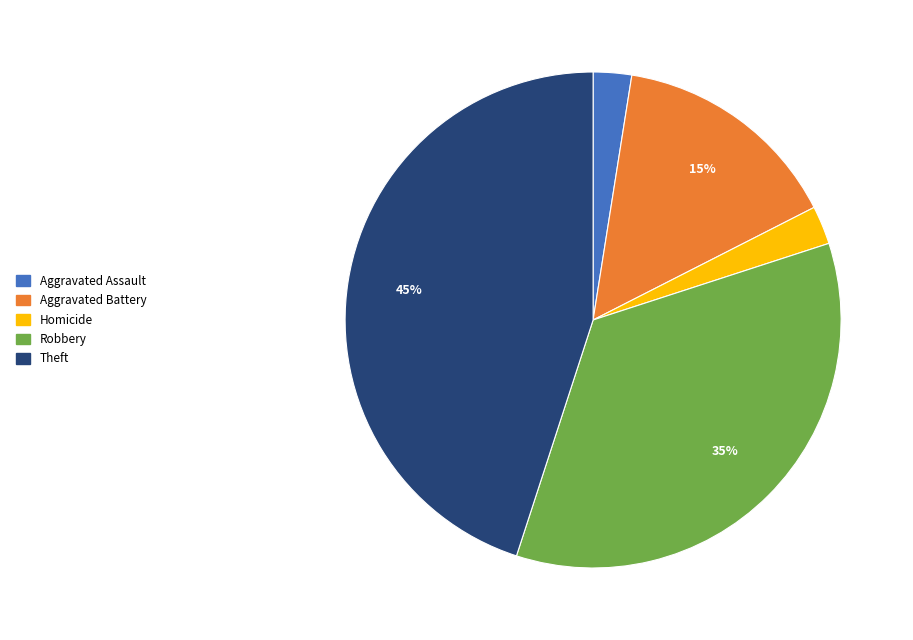

To the nearest percent, what is the average slice percentage?

20%